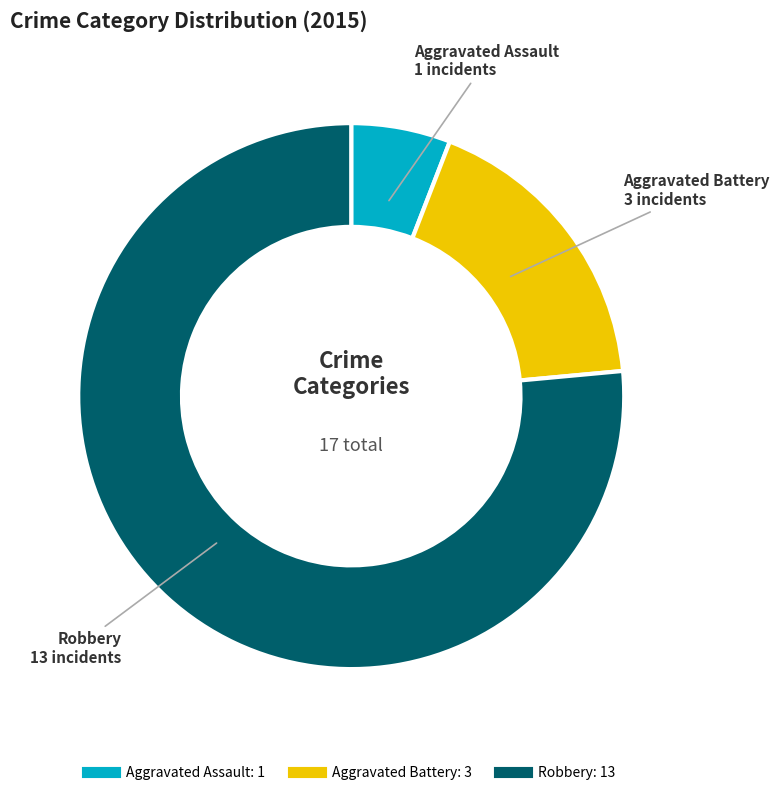

Approximately how many times larger is the value at Aggravated Assault compared to Aggravated Battery?

0.3